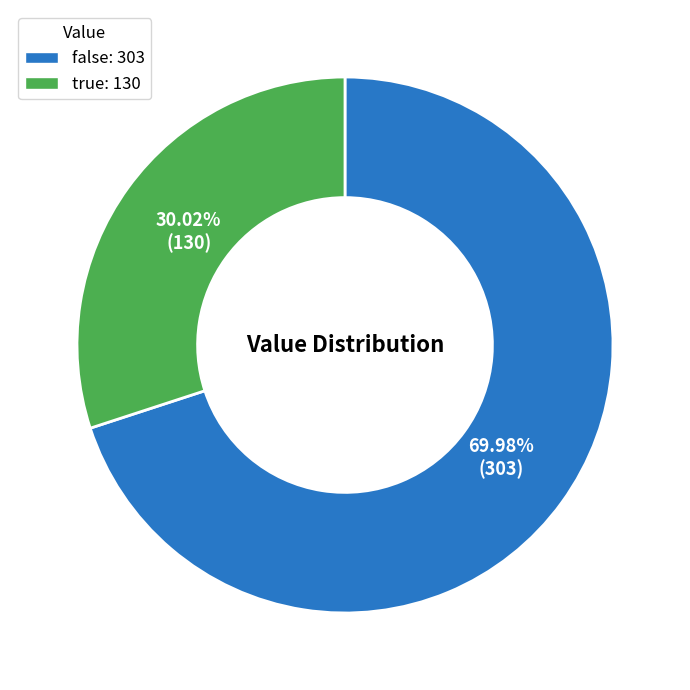

Is the sum of false and true greater than half?

Yes